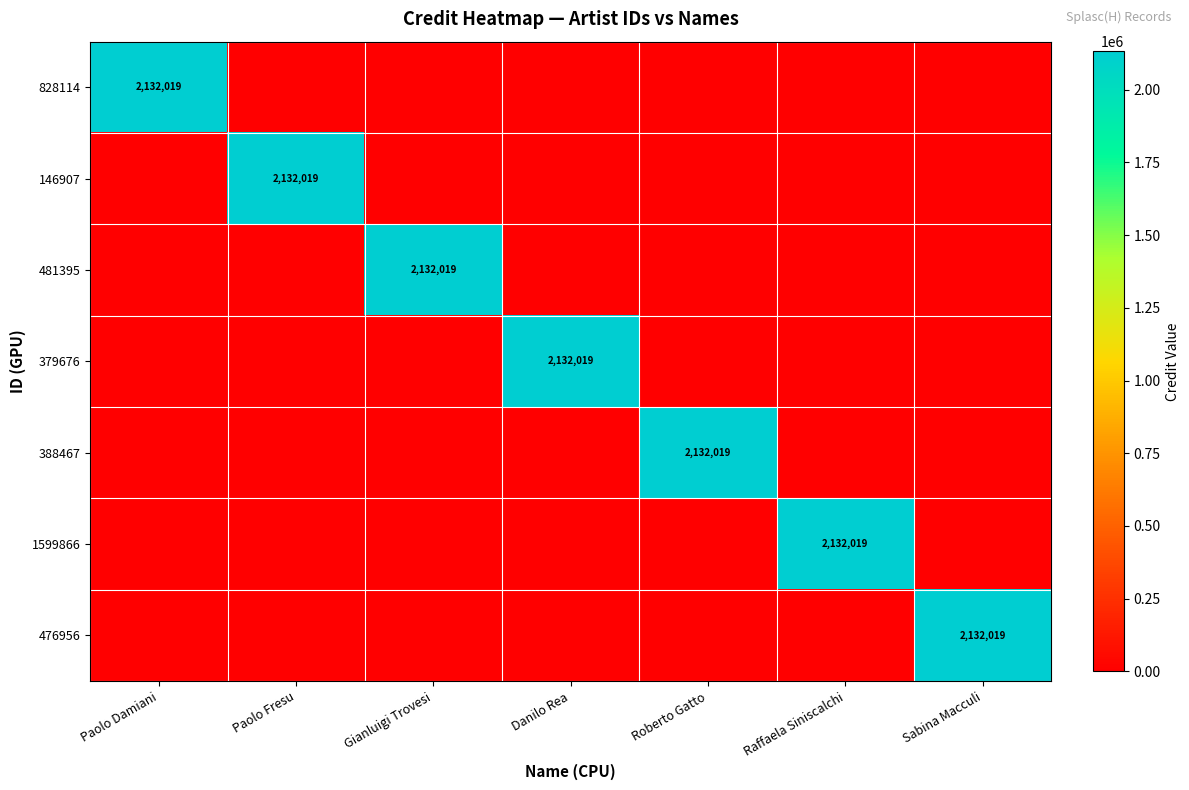

Which category has the lowest value in the 481395 series?

Paolo Damiani